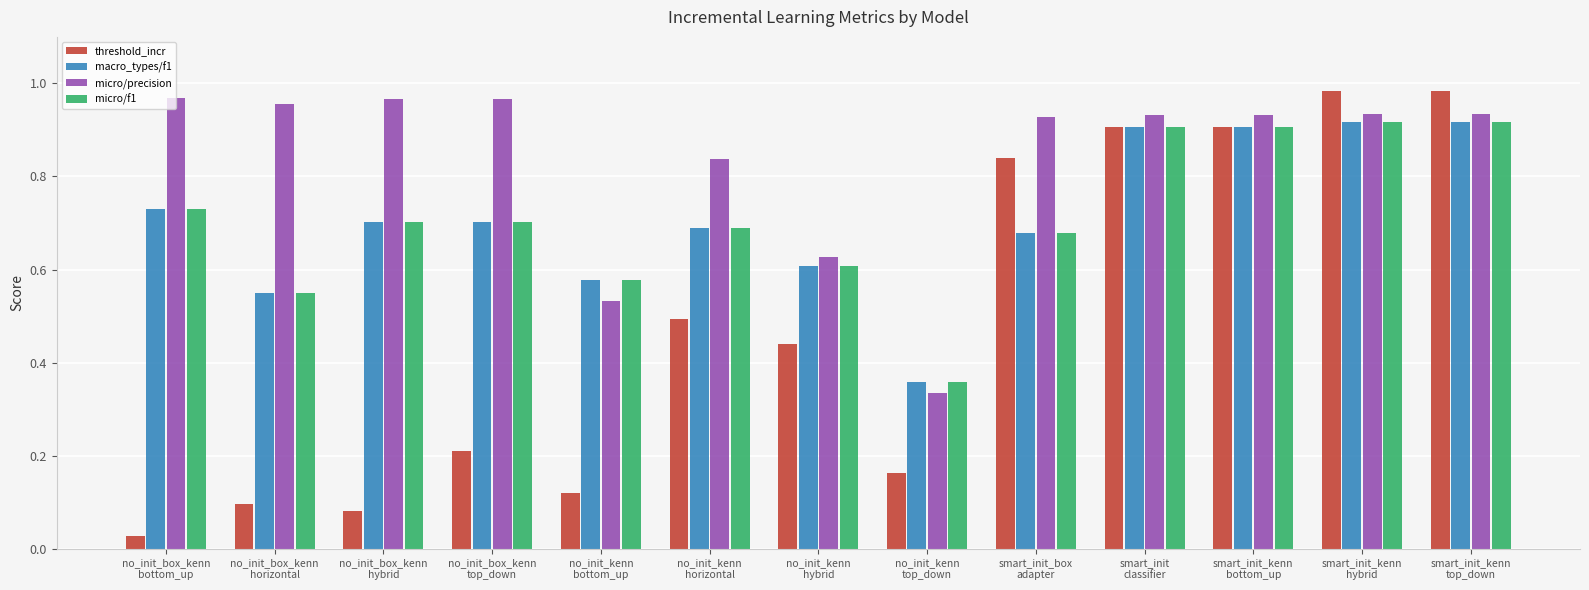

What is the sum of all macro_types/f1 values?

9.2